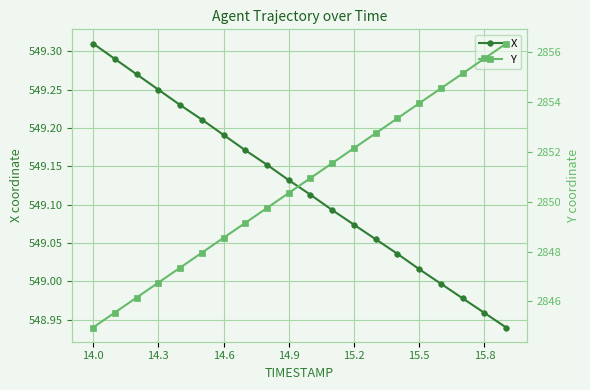

What is the sum of all Y values?

57013.0